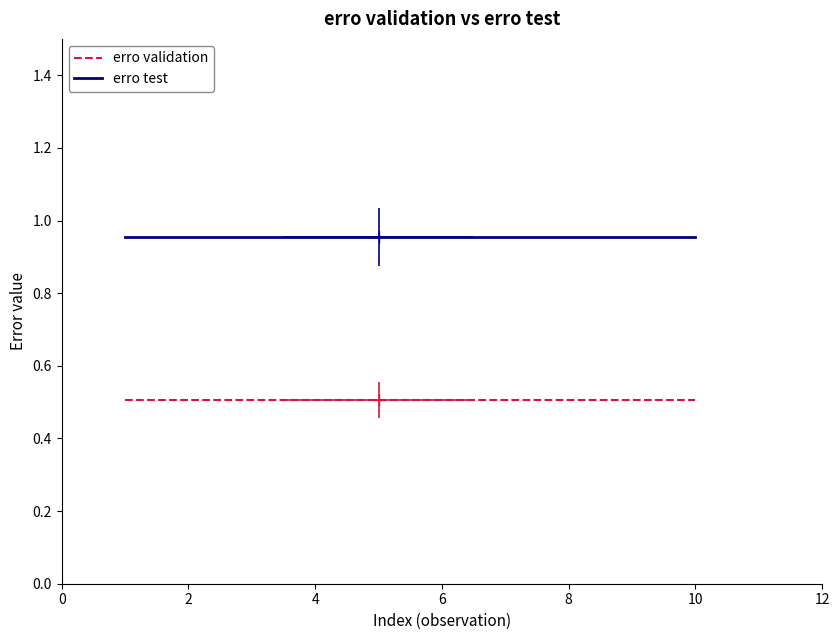

List the series in order of their overall mean, lowest first.

erro validation, erro test